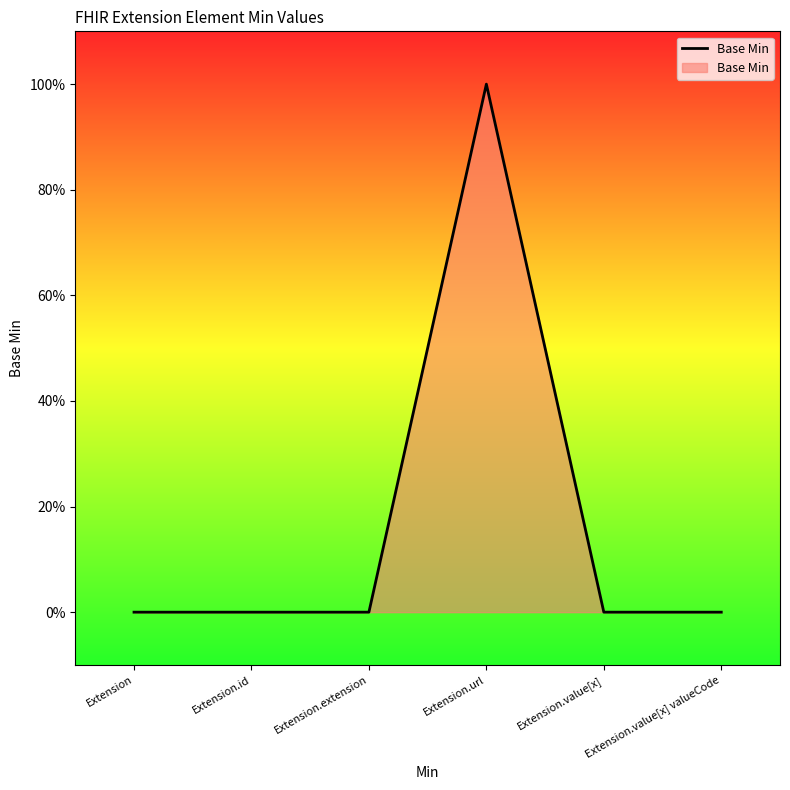

Is this an area chart (filled region under the line)?

Yes